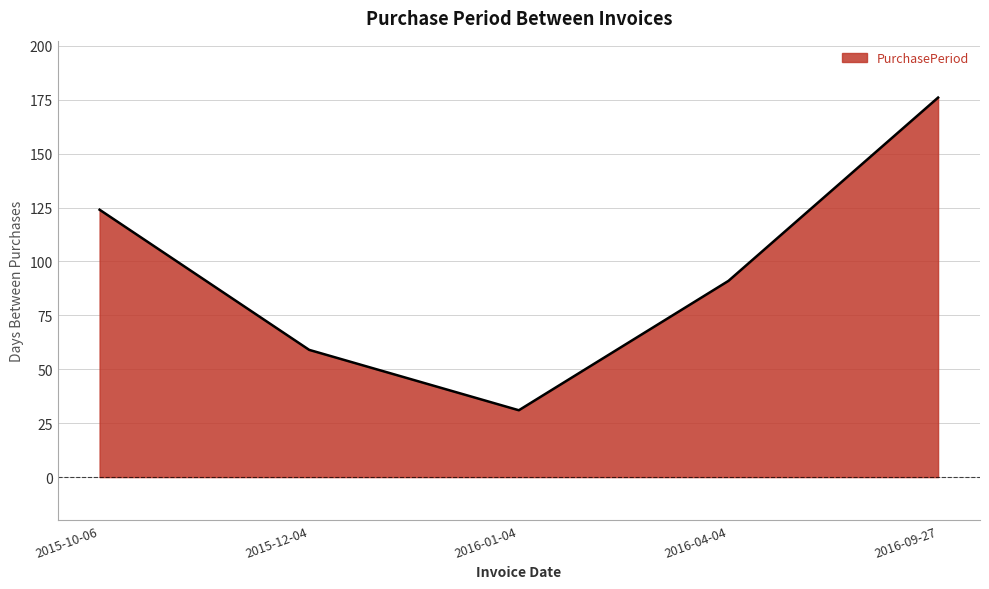

Where is the first local minimum?

2016-01-04